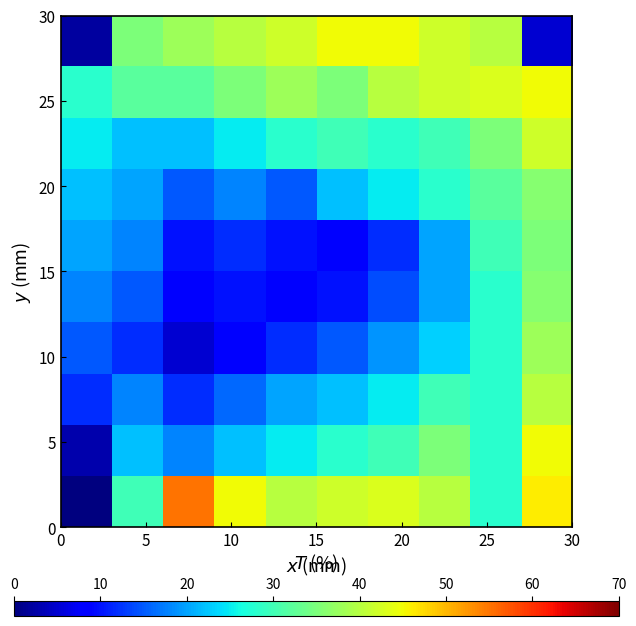

What is the greatest value displayed?

55